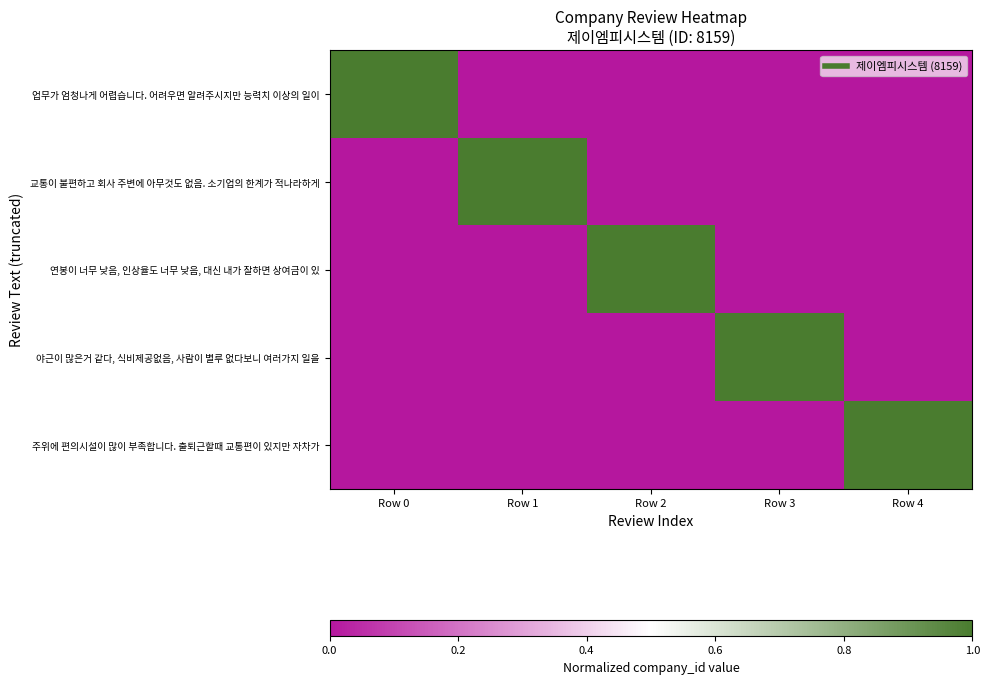

Count the number of data series in this chart.

5